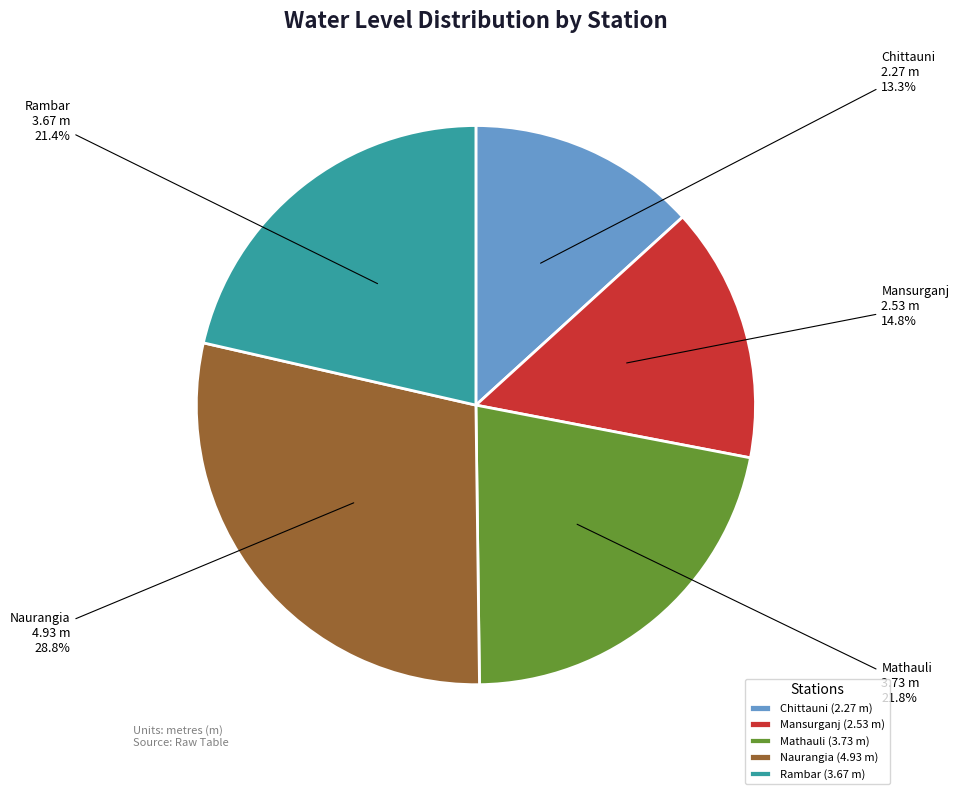

True or false: Mansurganj accounts for 5% of the total.

False